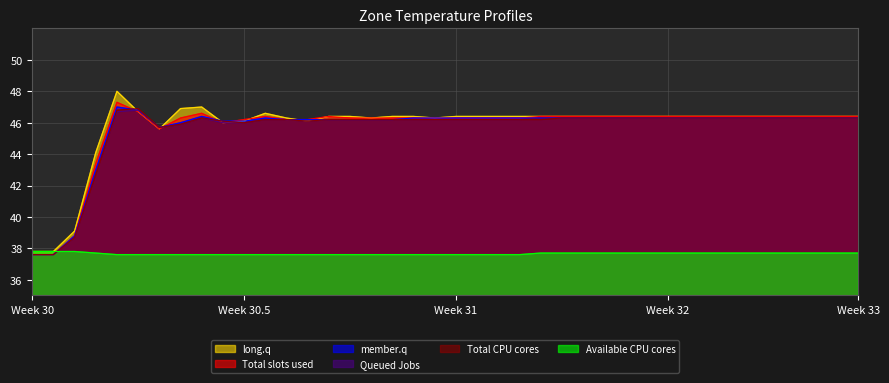

True or false: Queued Jobs has a value of 74.9 at Week 31.

False